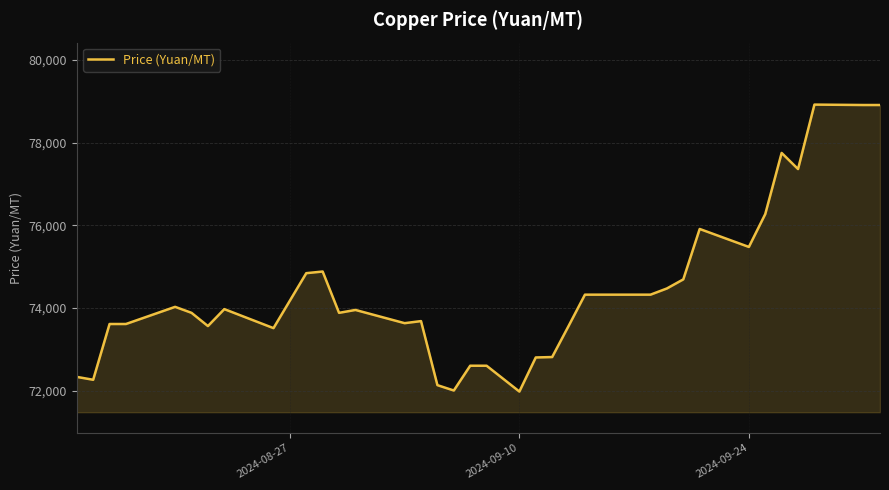

What is the difference between the maximum and minimum values?

6945